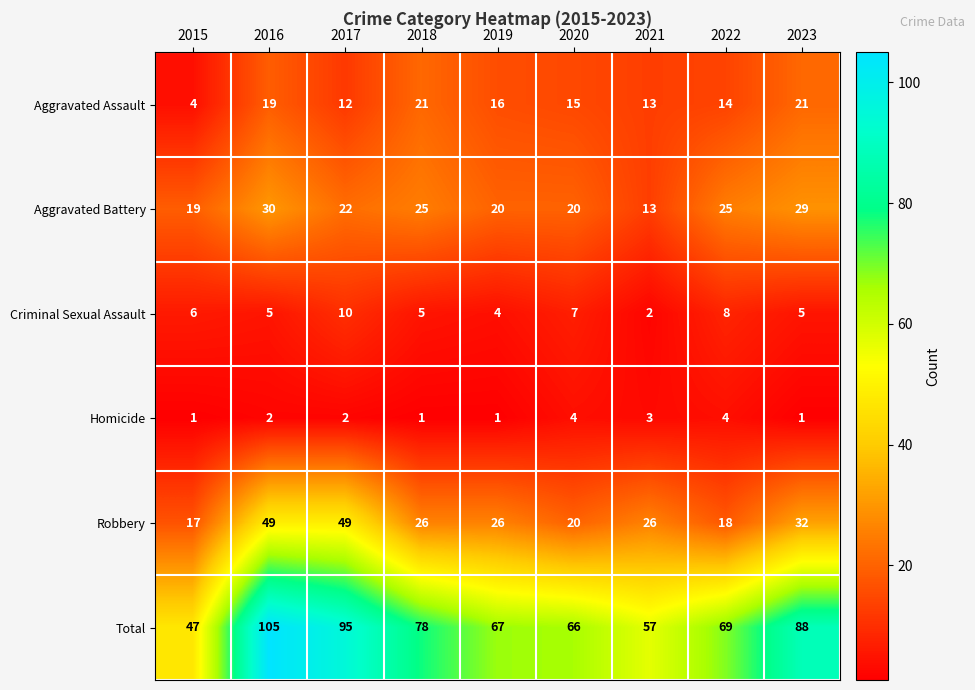

What is the spread (max minus min) of values at 2023?

87